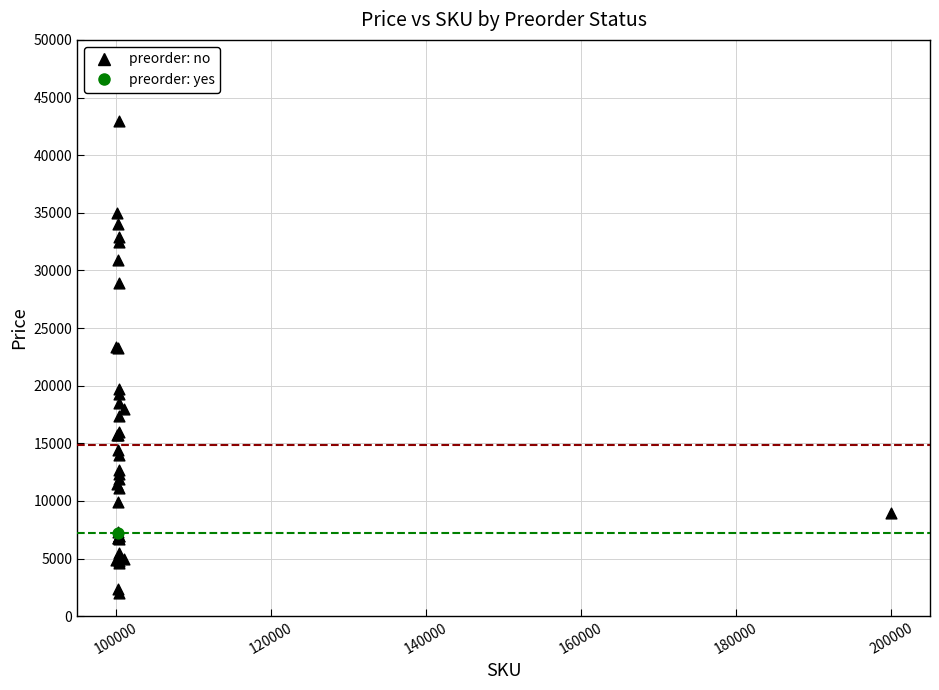

What are all the series names shown in the legend?

preorder: no, preorder: yes